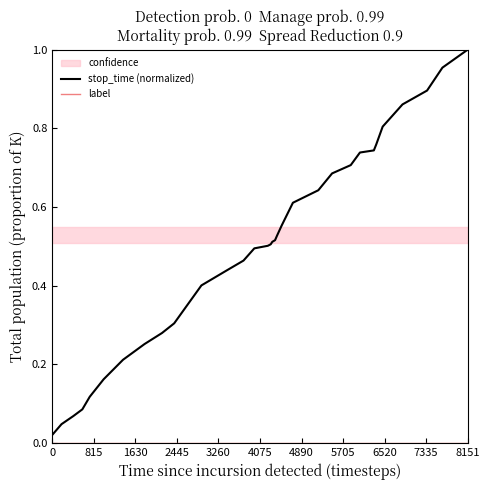

At how many categories does at least one series exceed 0?

33